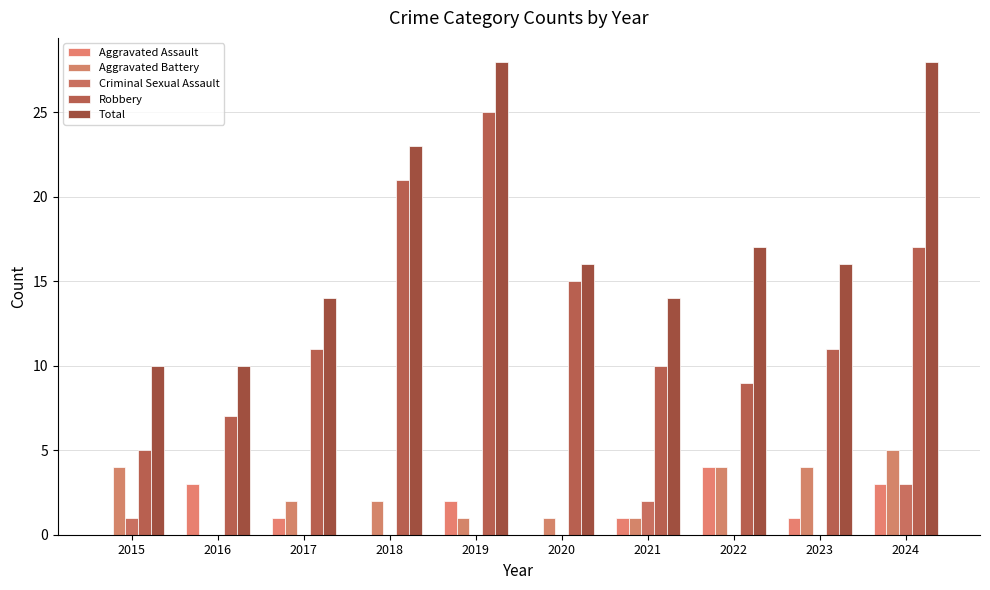

Does the chart contain stacked bars?

No